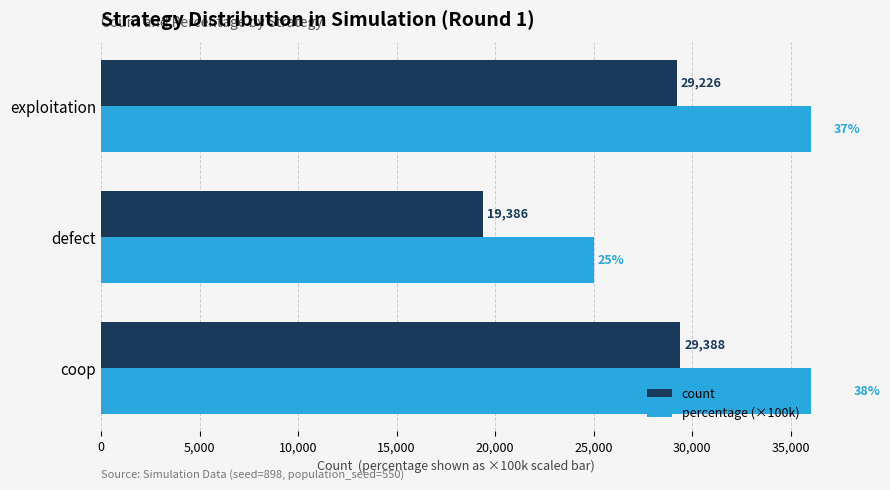

The value of percentage (×100k) at coop is 57285. True or false?

False